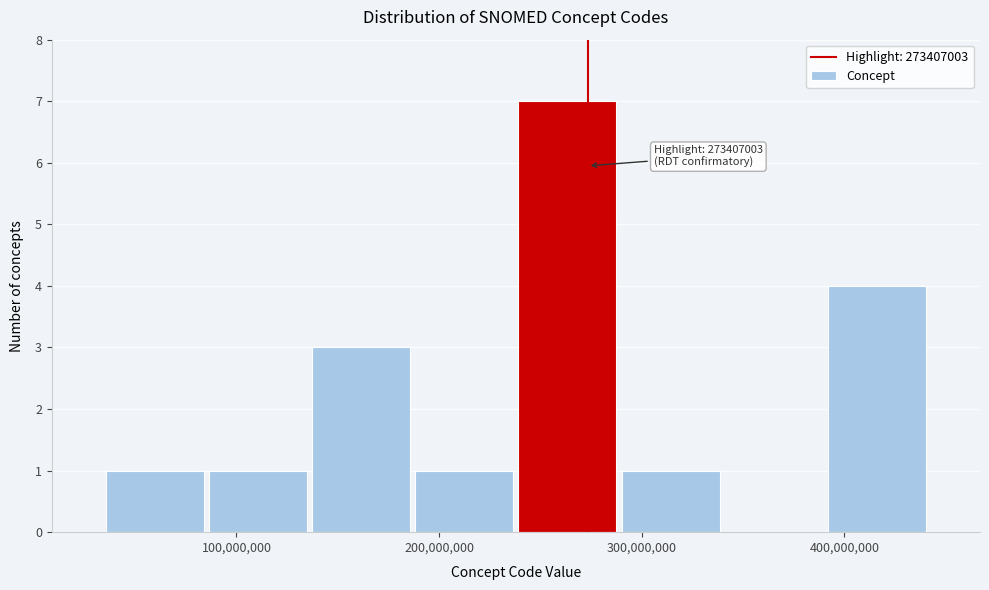

Over which range of the x-axis is the bar tallest?

240000000 to 290000000